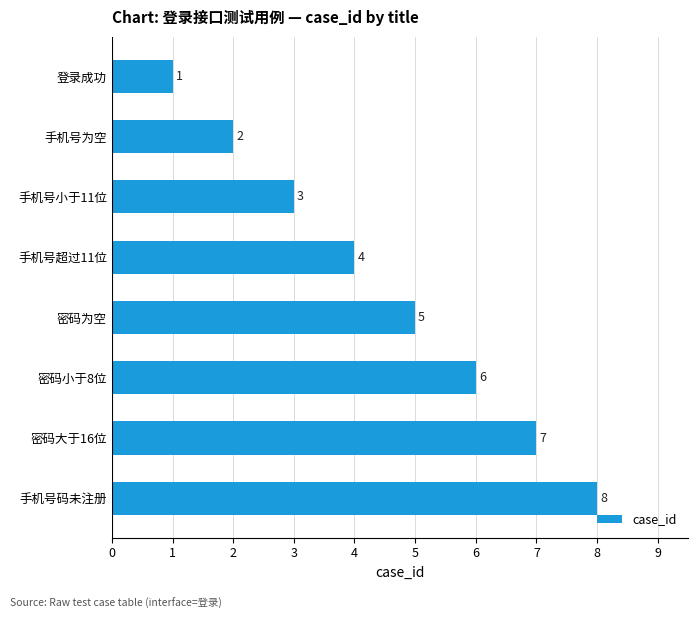

Where is the data nearest to the value 4?

手机号超过11位